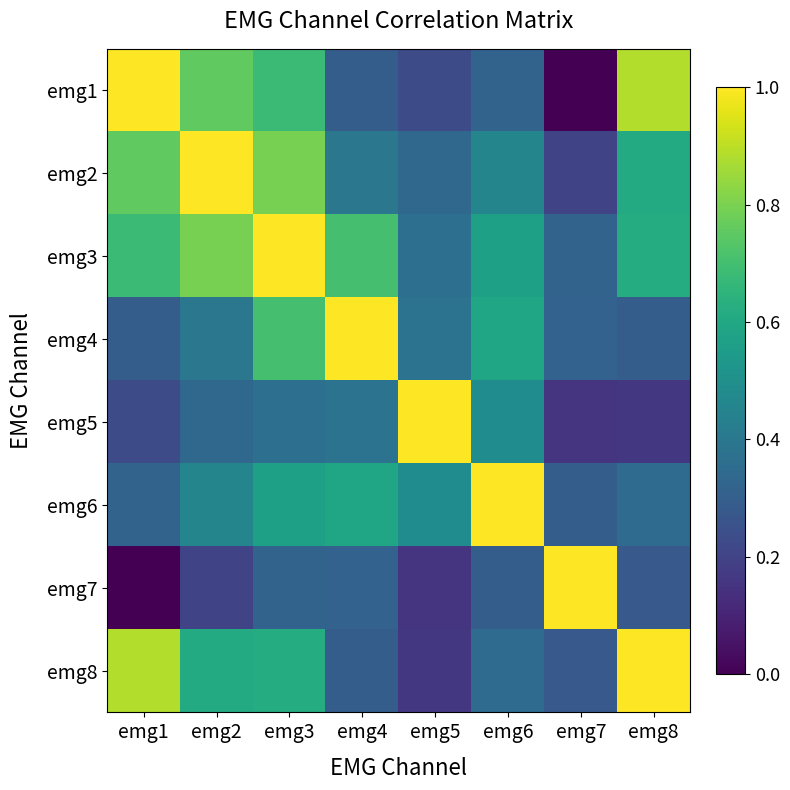

Count the number of data series in this chart.

8